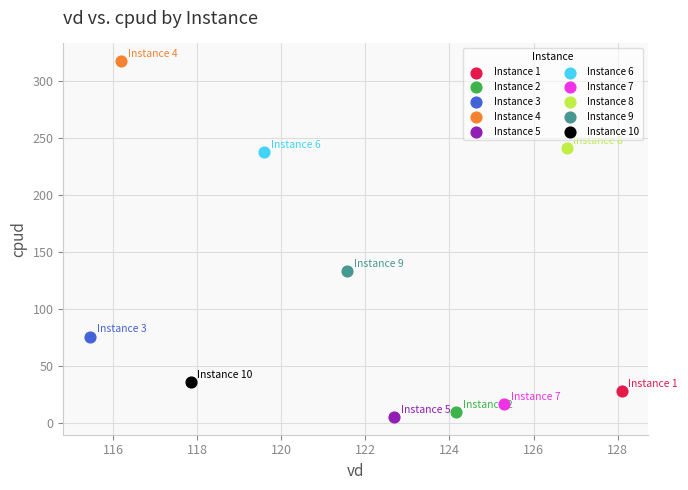

Which series contains the highest Y value?

Instance 4